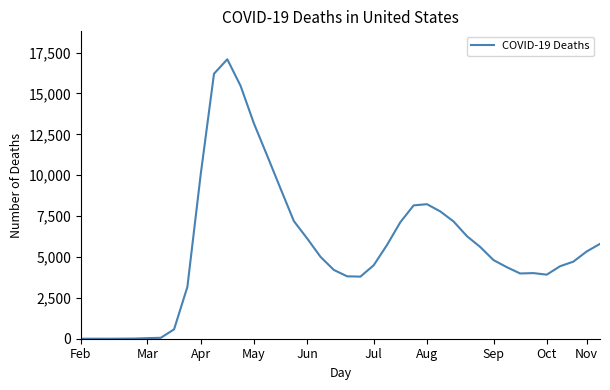

What is the difference between the maximum and minimum values?

17088